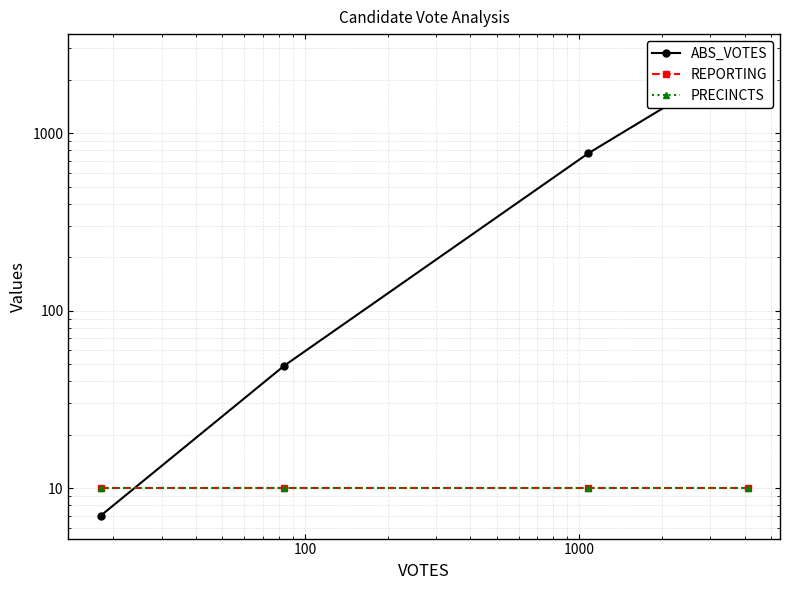

True or false: REPORTING has more than 2 points higher than both neighbors.

False